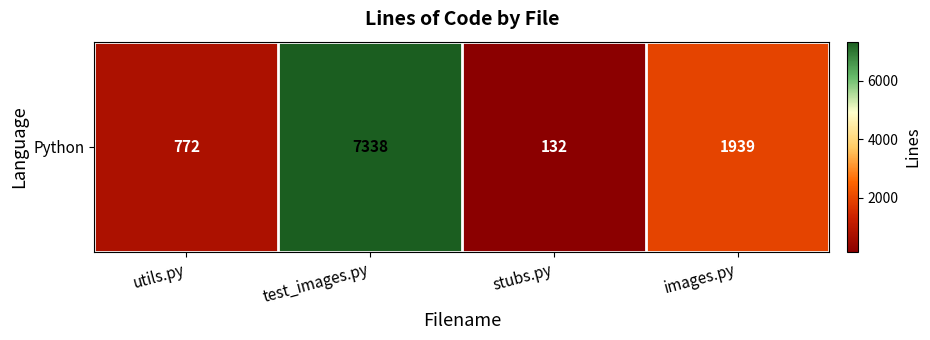

Which category has the highest value across all series?

test_images.py